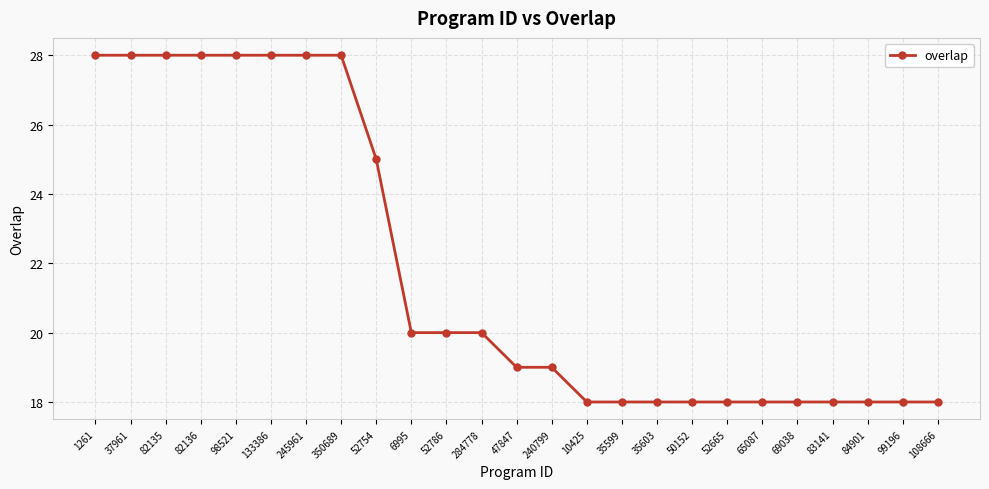

What is the minimum value shown in the chart?

18